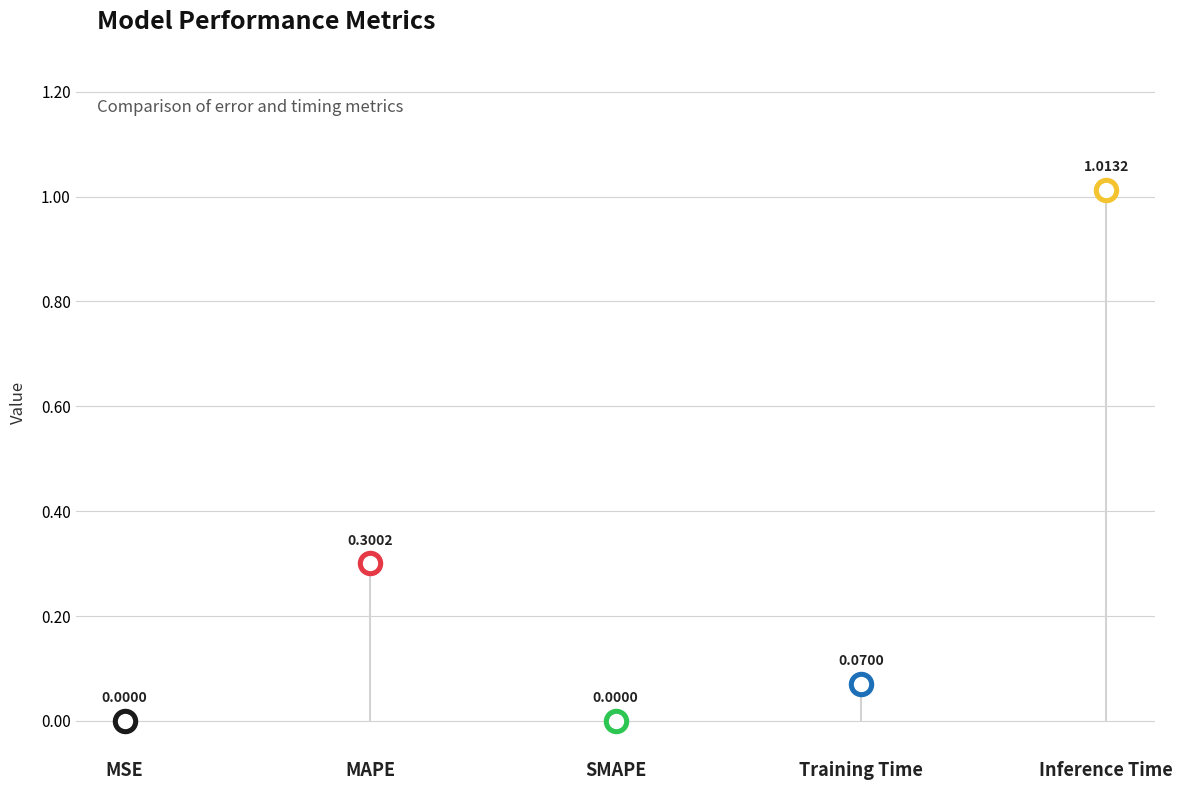

What is the change in value from MAPE to Inference Time?

+0.7